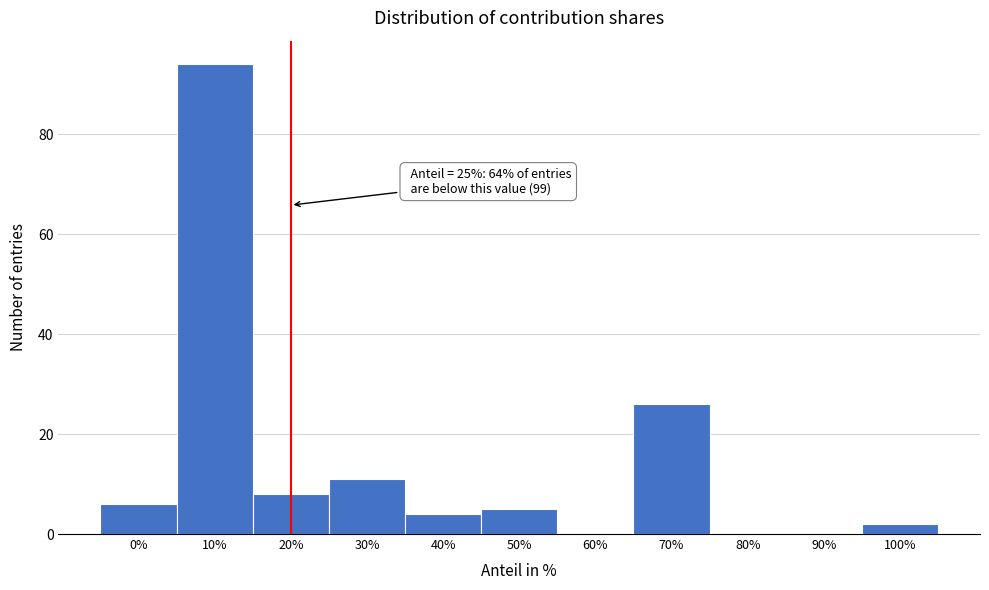

Reading left to right, extract all data points from this chart.

0%=6	10%=94	20%=8	30%=11	40%=4	50%=5	60%=0	70%=26	80%=0	90%=0	100%=2